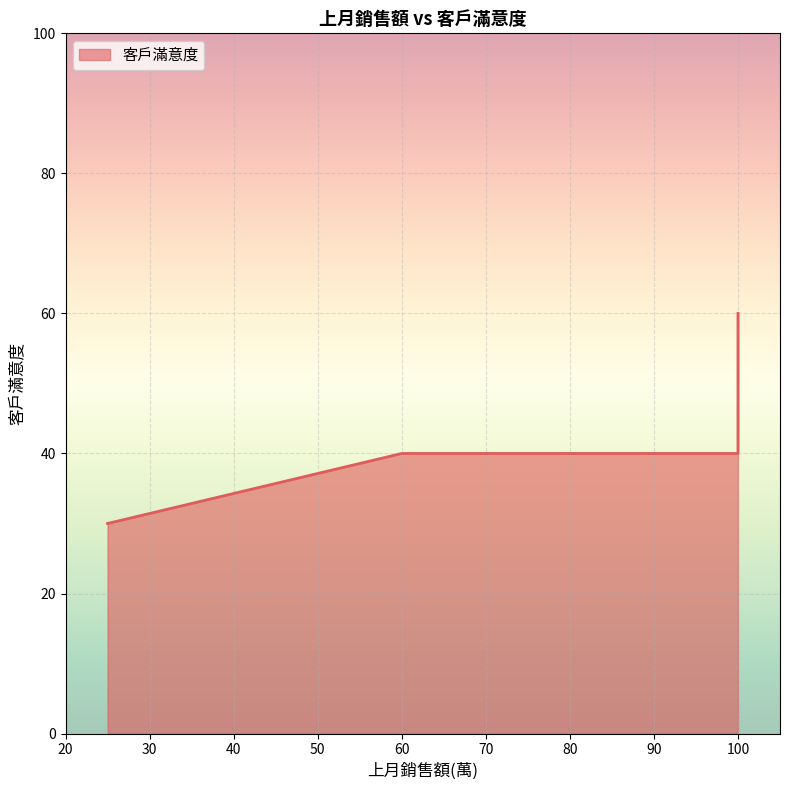

Where does the data first go above 40?

100